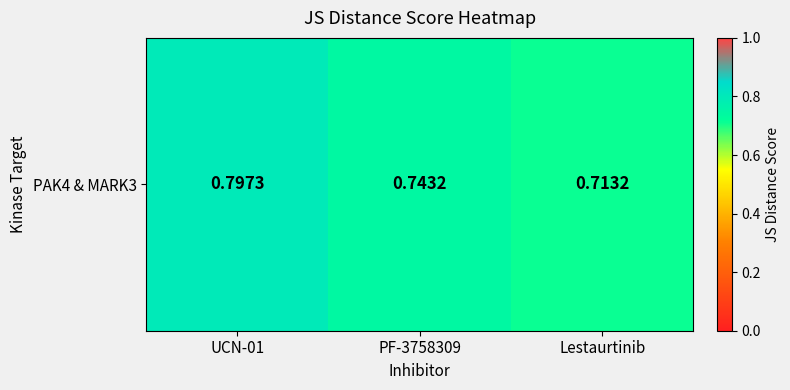

Rank the categories by value from lowest to highest.

Lestaurtinib, PF-3758309, UCN-01